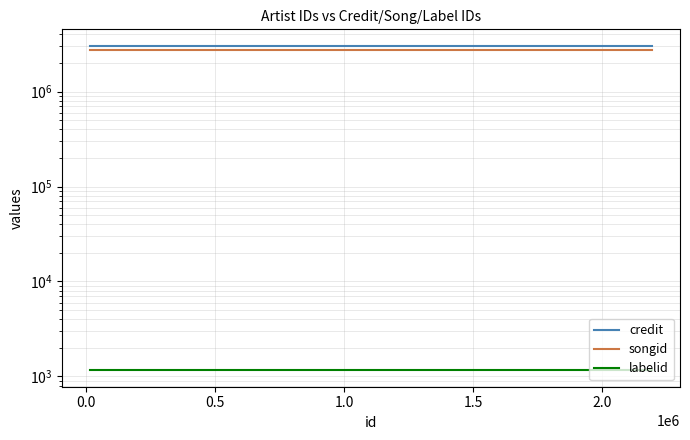

True or false: labelid and songid cross at least once.

False